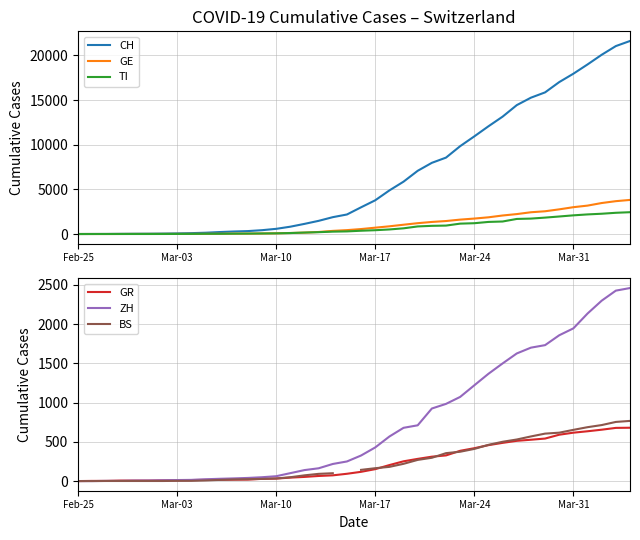

Is this an area chart (filled region under the line)?

No